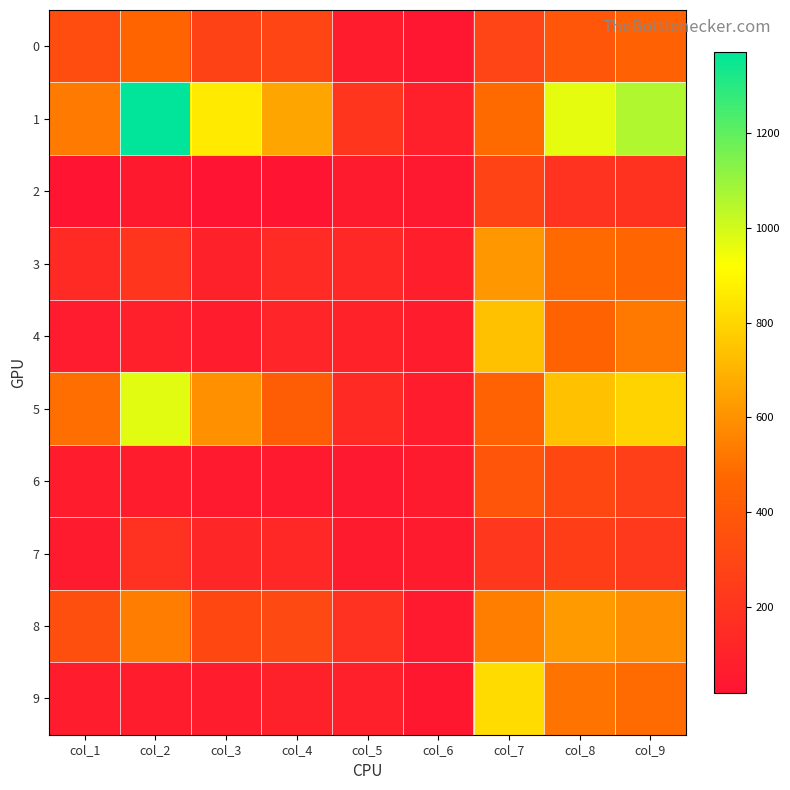

Reading right to left, transcribe all the data shown in this chart.

0: col_9=444	col_8=385	col_7=286	col_6=32	col_5=72	col_4=291	col_3=273	col_2=465	col_1=331
1: col_9=1057	col_8=965	col_7=484	col_6=89	col_5=209	col_4=657	col_3=859	col_2=1370	col_1=529
2: col_9=184	col_8=191	col_7=283	col_6=49	col_5=61	col_4=24	col_3=20	col_2=51	col_1=29
3: col_9=470	col_8=480	col_7=621	col_6=76	col_5=135	col_4=149	col_3=93	col_2=203	col_1=146
4: col_9=524	col_8=457	col_7=739	col_6=73	col_5=105	col_4=113	col_3=65	col_2=88	col_1=63
5: col_9=792	col_8=738	col_7=449	col_6=72	col_5=144	col_4=418	col_3=597	col_2=971	col_1=496
6: col_9=260	col_8=303	col_7=380	col_6=60	col_5=47	col_4=54	col_3=54	col_2=71	col_1=66
7: col_9=225	col_8=251	col_7=214	col_6=58	col_5=59	col_4=133	col_3=120	col_2=181	col_1=60
8: col_9=590	col_8=626	col_7=544	col_6=52	col_5=181	col_4=312	col_3=303	col_2=539	col_1=346
9: col_9=487	col_8=512	col_7=816	col_6=39	col_5=91	col_4=94	col_3=65	col_2=70	col_1=66